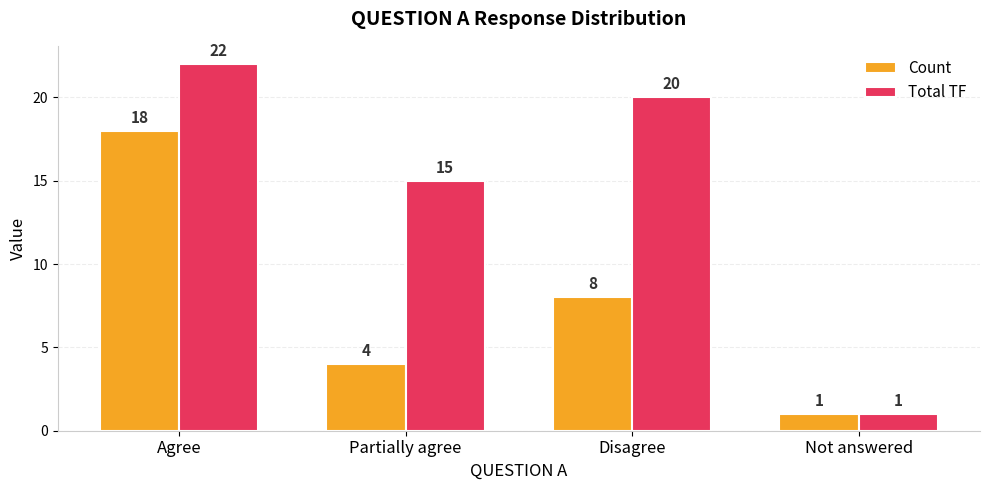

Which series changed the most between Partially agree and Disagree?

Total TF